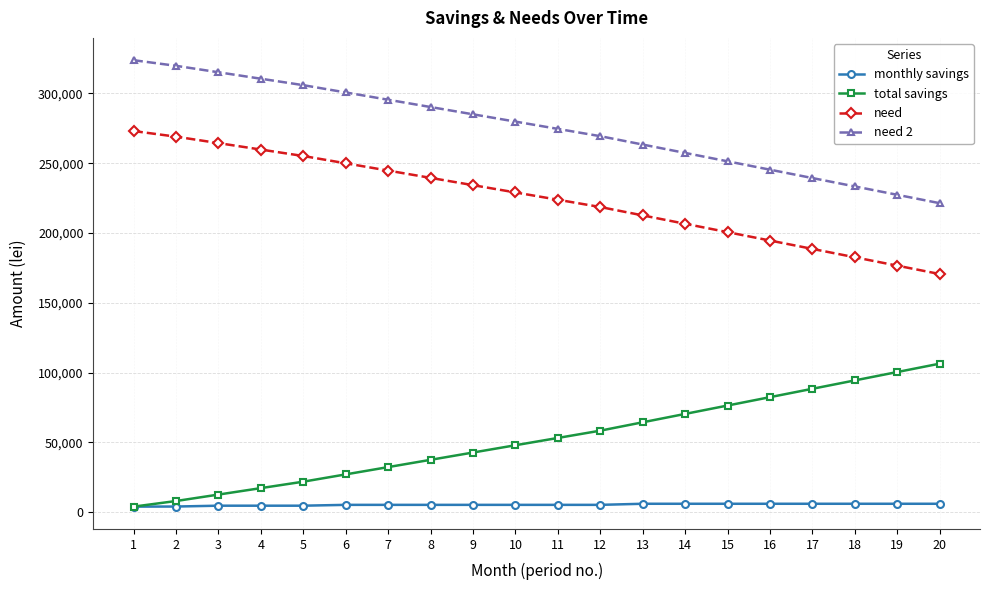

Is the value of monthly savings at 7 greater than the value of total savings at 20?

No